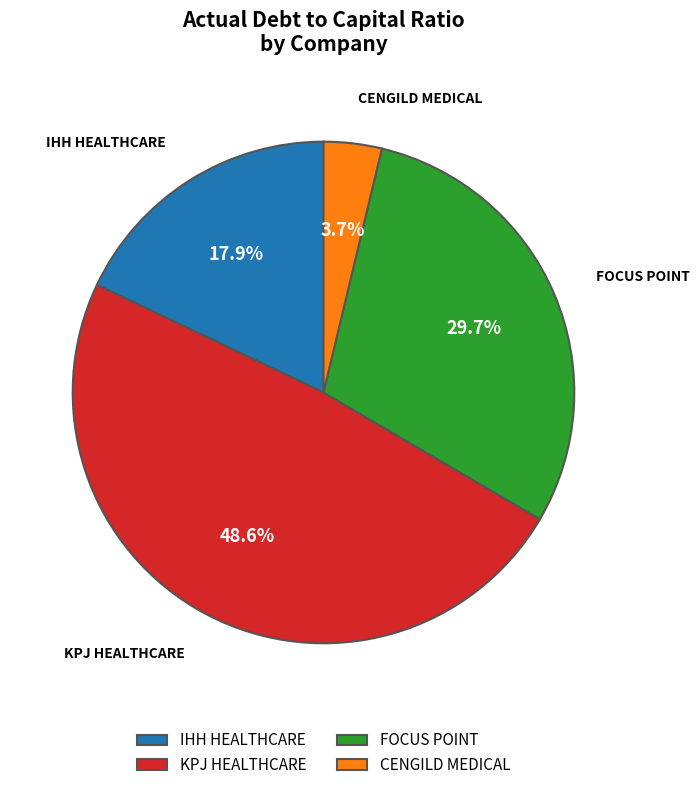

What portion of the pie excludes KPJ HEALTHCARE?

51.4%